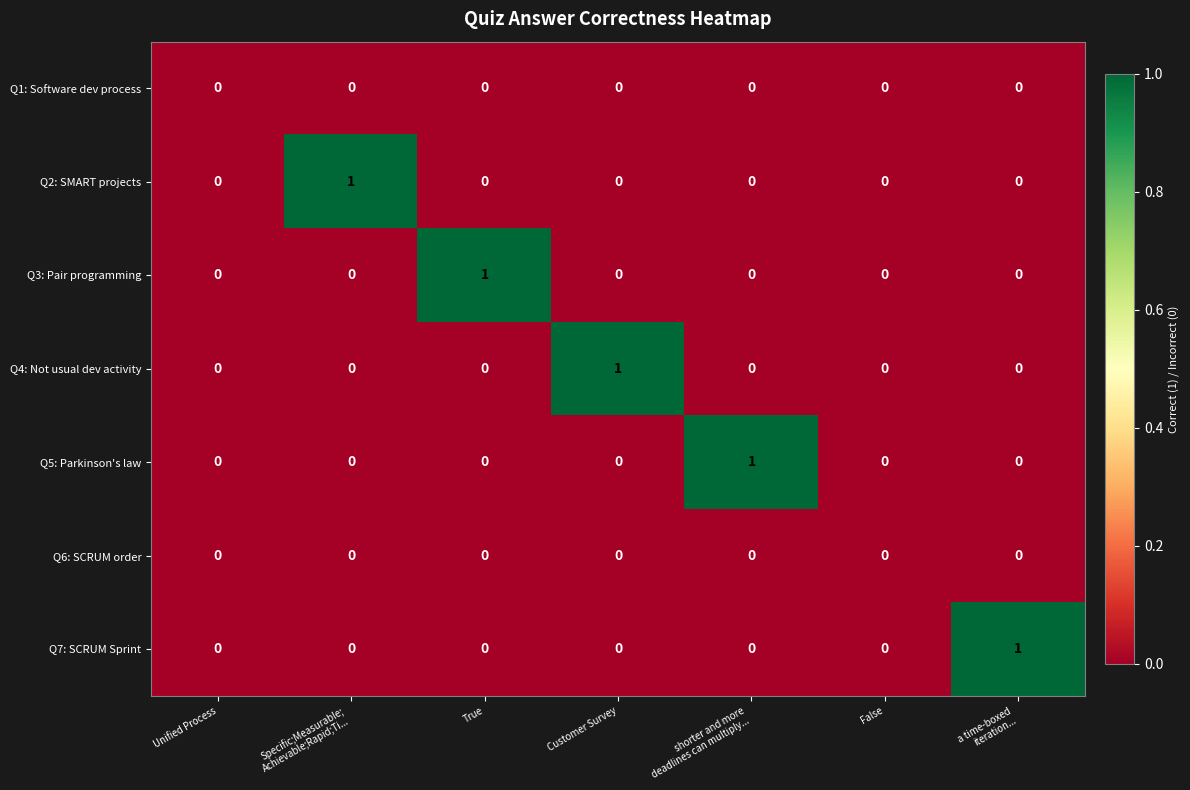

True or false: Q2: SMART projects has a value of -1 at Customer Survey.

False